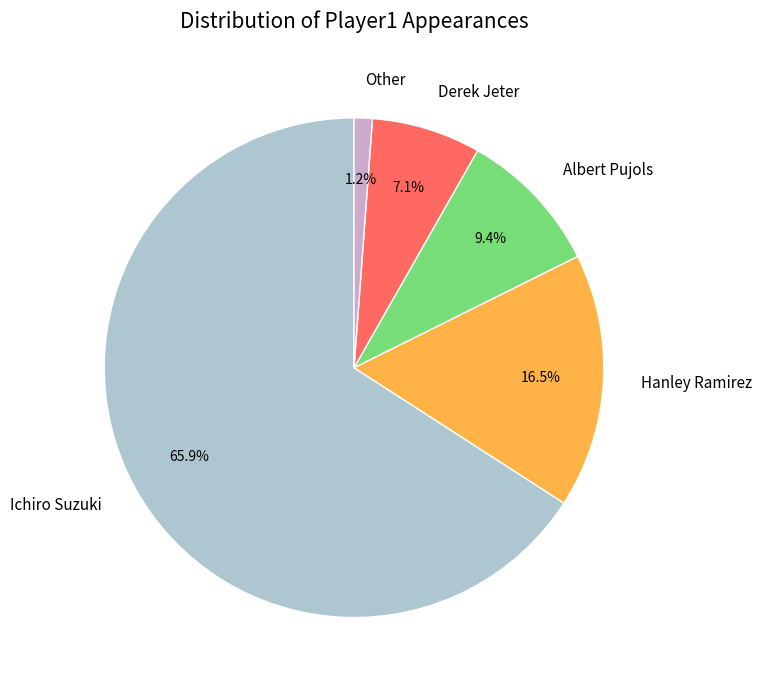

Which slice represents more than half of the pie?

Ichiro Suzuki